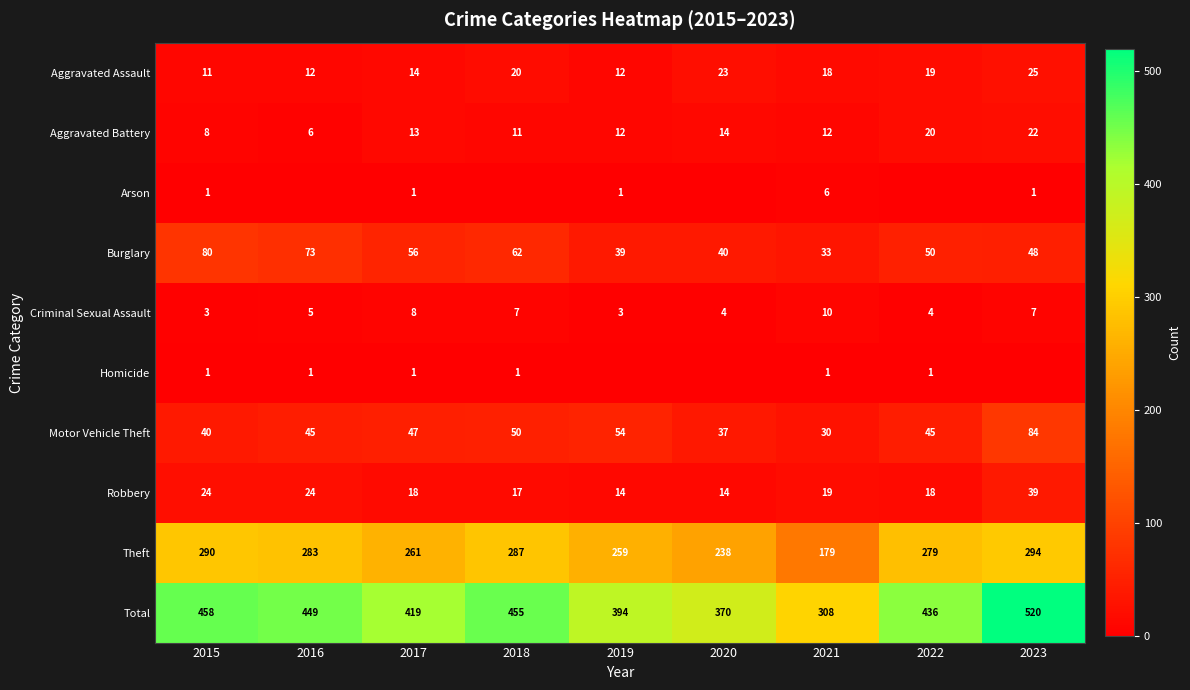

List the series in order of their peak value, highest first.

Total, Theft, Motor Vehicle Theft, Burglary, Robbery, Aggravated Assault, Aggravated Battery, Criminal Sexual Assault, Arson, Homicide